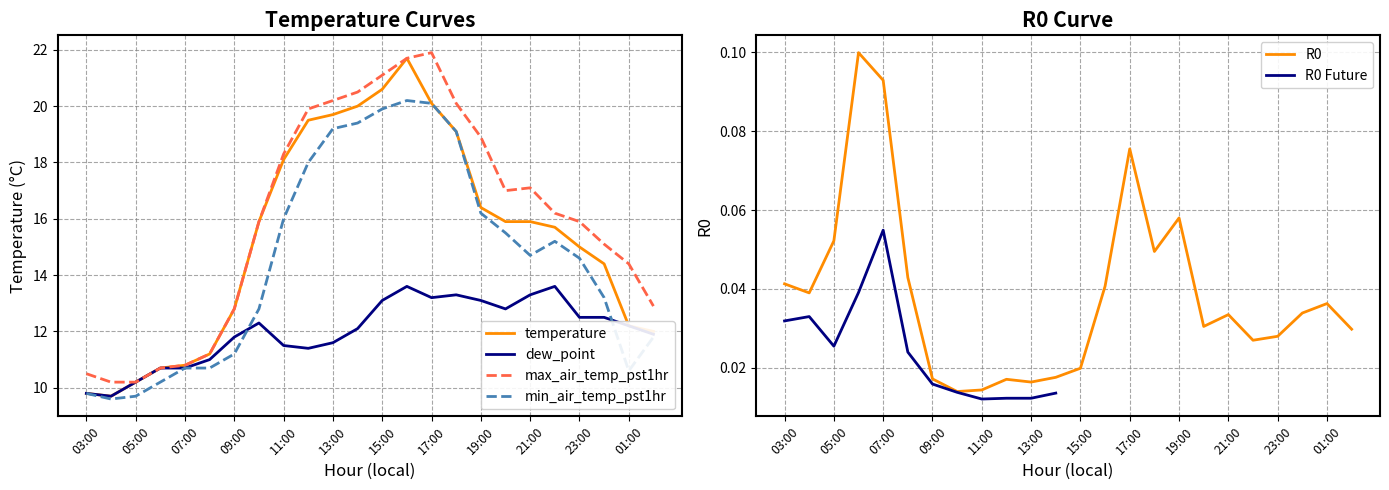

True or false: temperature has a value of 18.3 at 06:00.

False